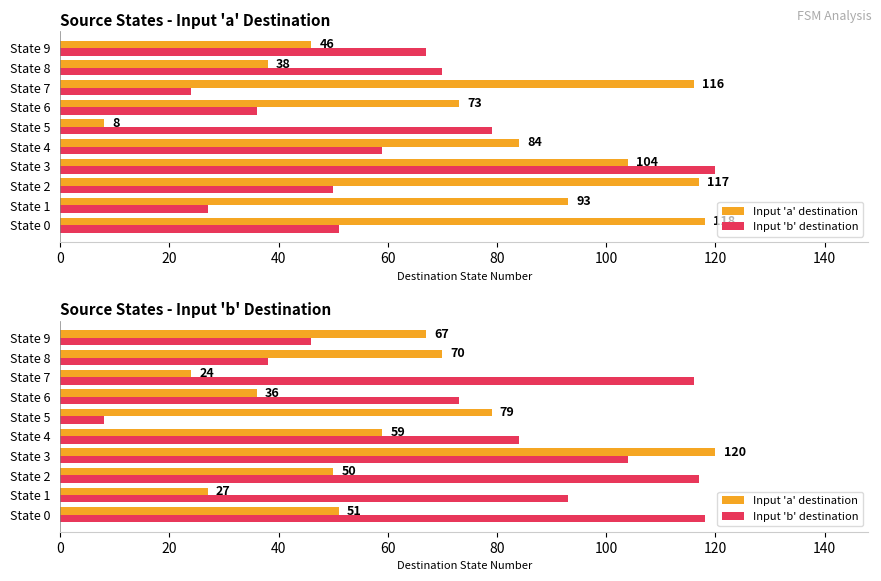

Is it true that Input 'a' destination equals 48 at State 1?

False